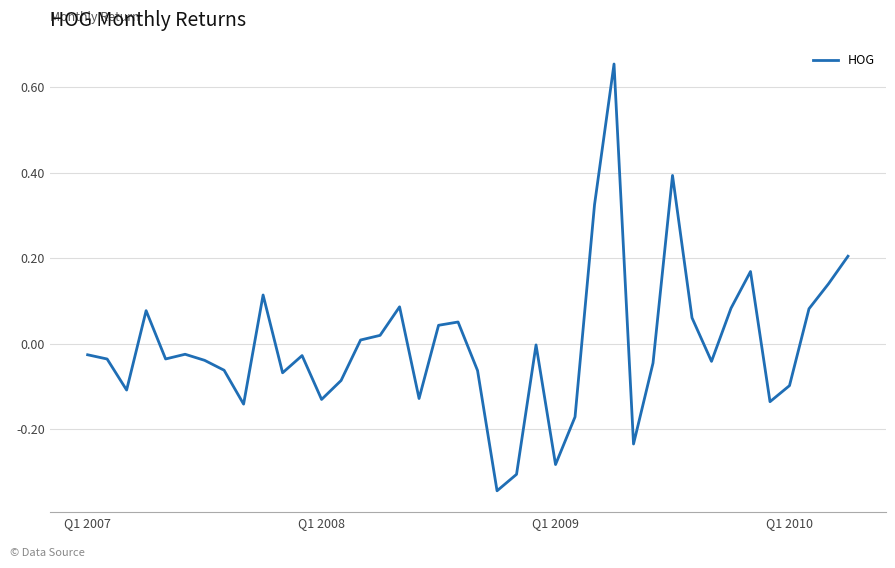

What is the difference between the maximum and minimum values?

1.0